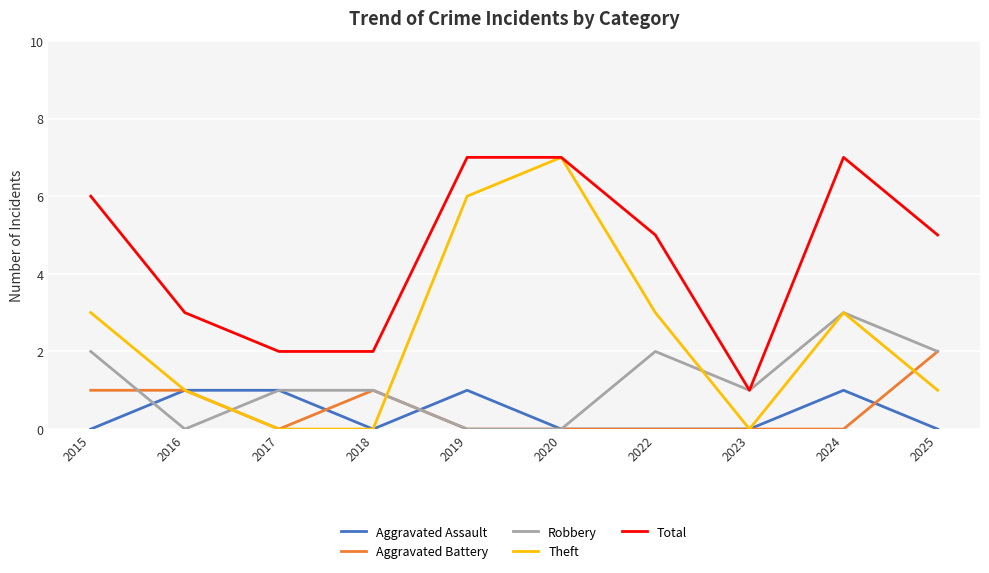

Is it true that Theft equals 7 at 2020?

True